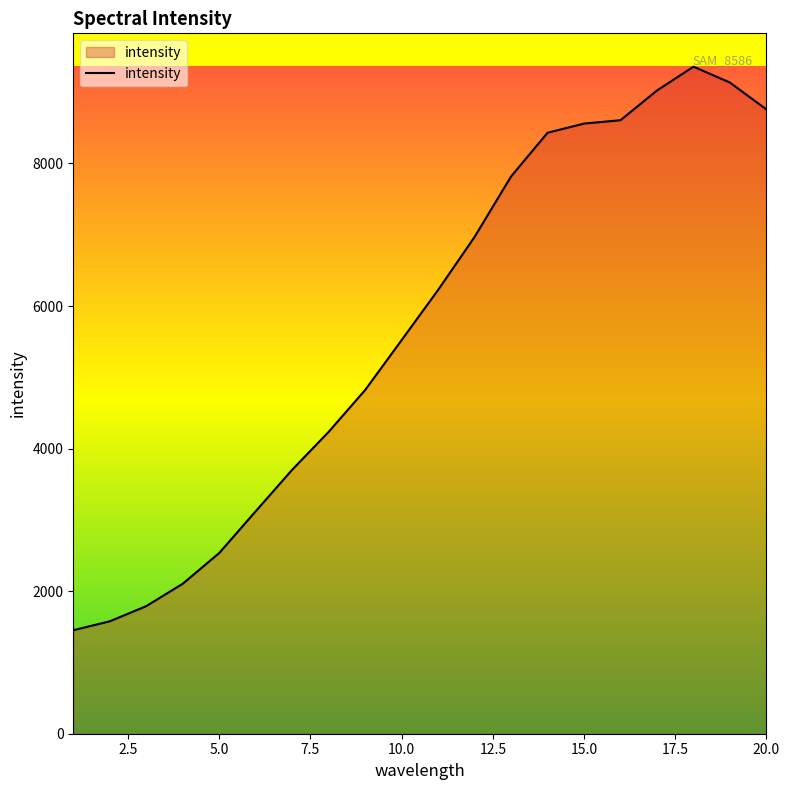

What is the minimum value shown in the chart?

1452